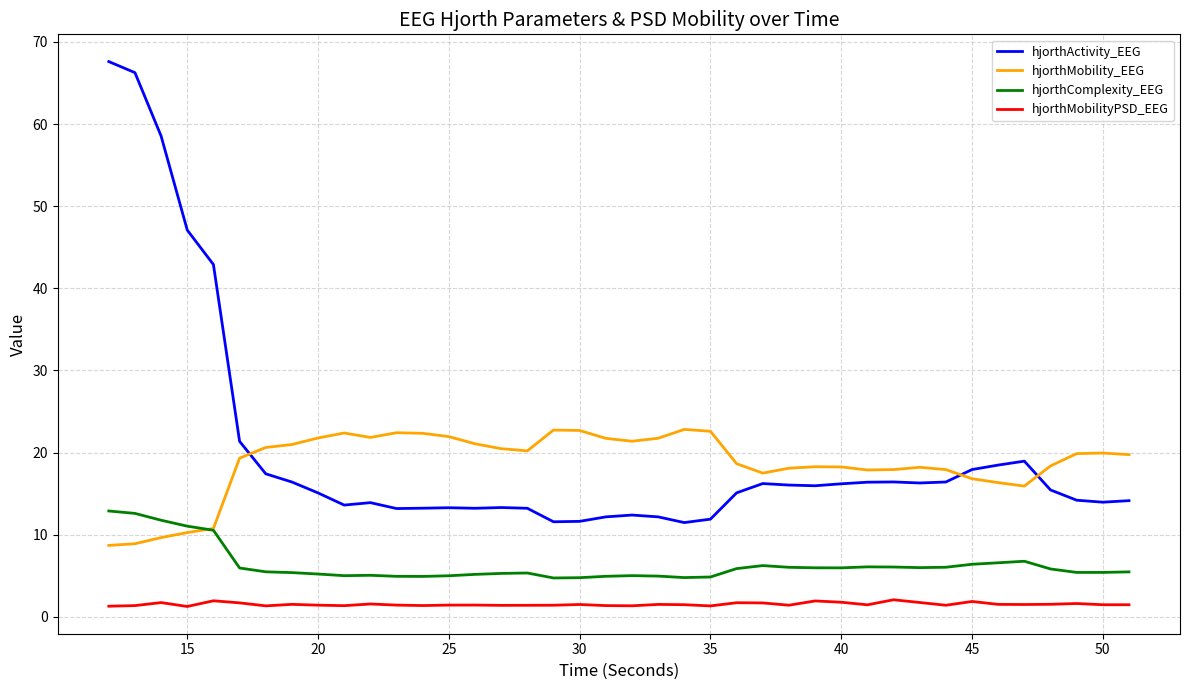

Rank the series by their maximum value, from highest to lowest.

hjorthActivity_EEG, hjorthMobility_EEG, hjorthComplexity_EEG, hjorthMobilityPSD_EEG